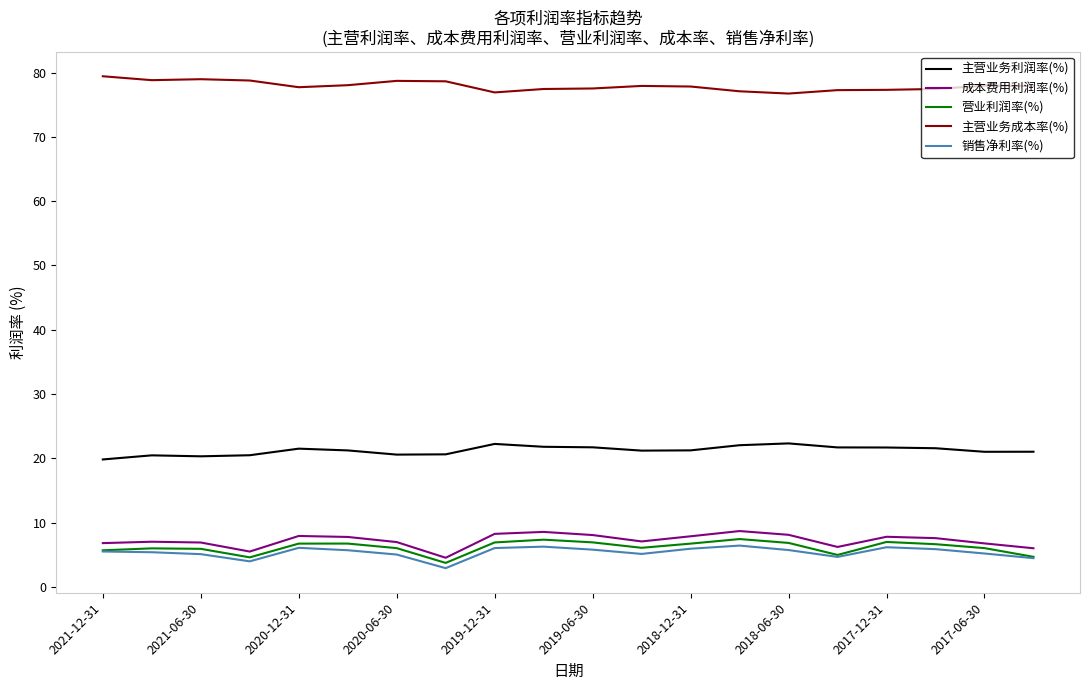

How many lines are shown in the chart?

5